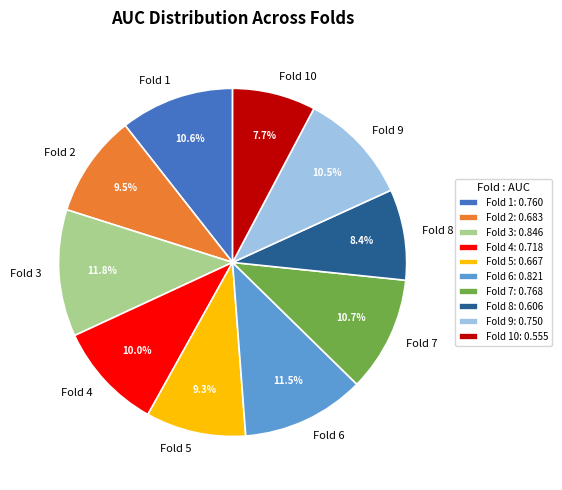

Does Fold 4 account for over 50% of the chart?

No